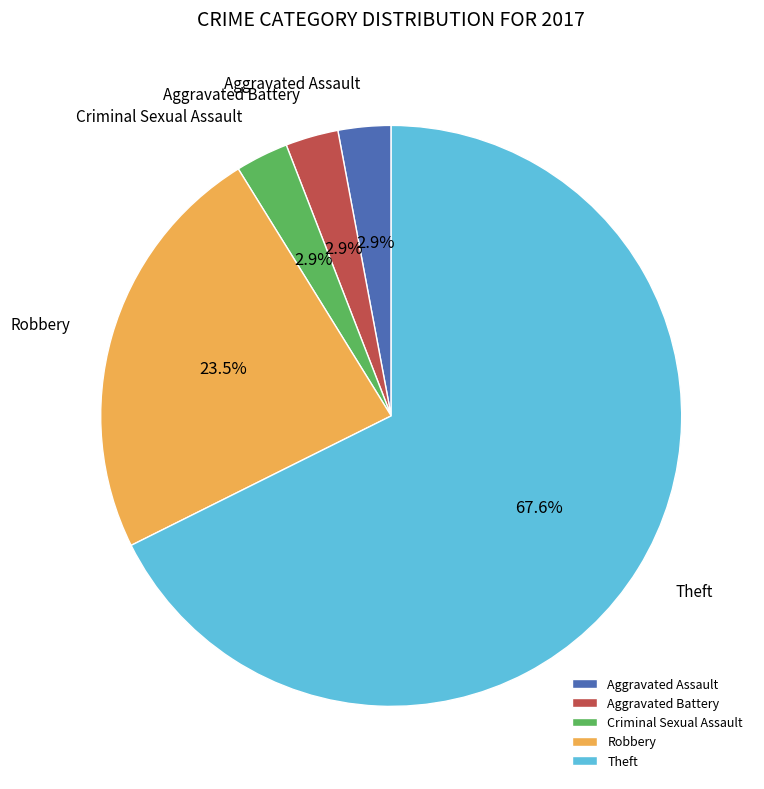

To the nearest percent, what is the combined percentage of Criminal Sexual Assault and Aggravated Assault?

6%